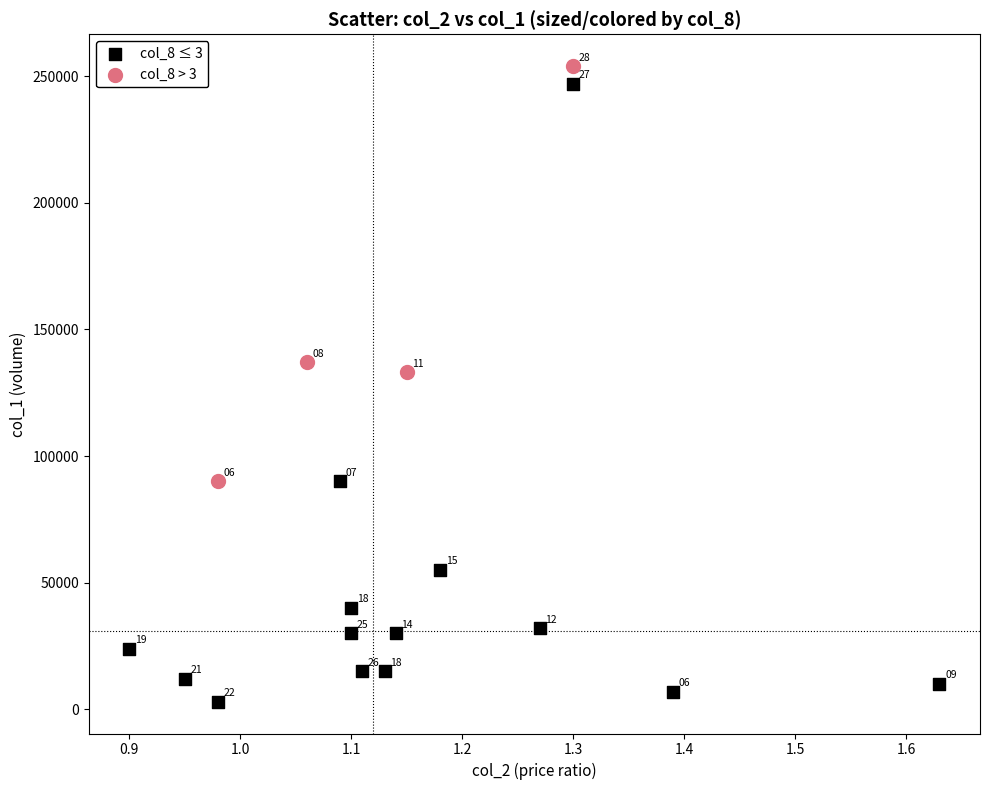

Which series reaches the minimum Y coordinate?

col_8 ≤ 3